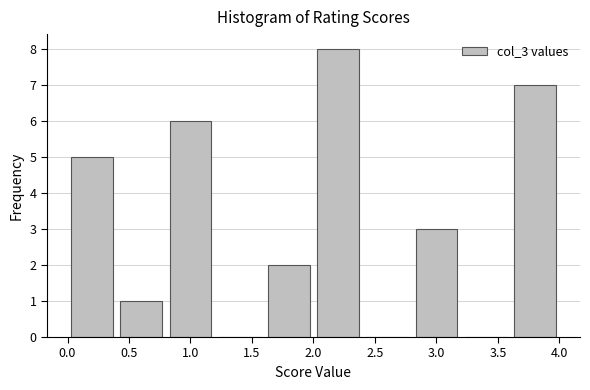

Reading left to right, transcribe this chart: for each bar, give the range it covers on the x-axis and its height. The values are not printed on the chart, so give them approximately, as read against the axis.

0.0 to 0.4: 5
0.4 to 0.8: 1
0.8 to 1.2: 6
1.2 to 1.6: 0
1.6 to 2.0: 2
2.0 to 2.4: 8
2.4 to 2.8: 0
2.8 to 3.2: 3
3.2 to 3.6: 0
3.6 to 4.0: 7